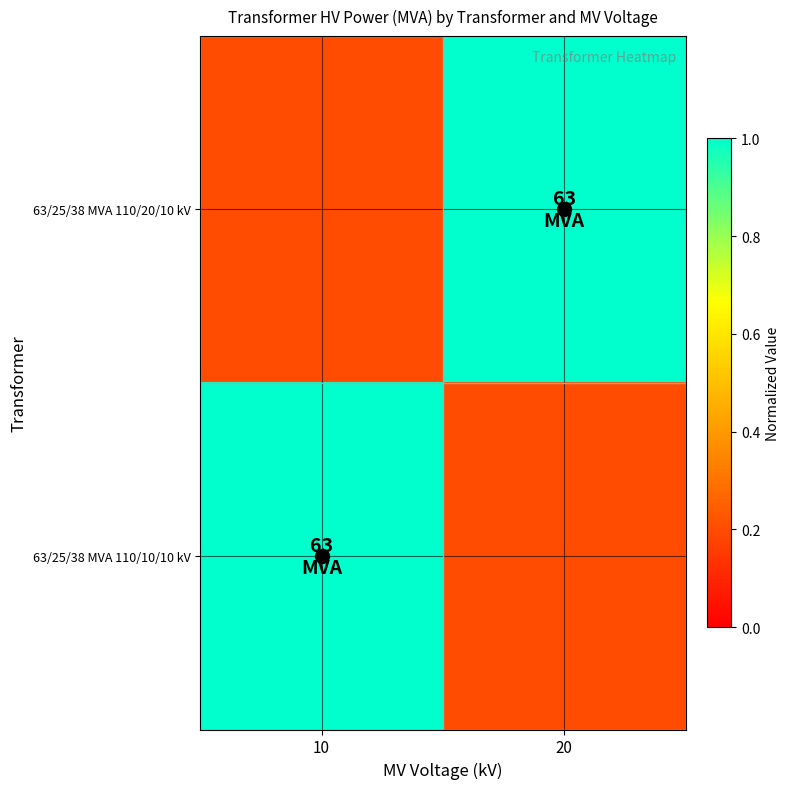

Reading left to right, what are all the values shown in this chart?

63/25/38 MVA 110/20/10 kV: 10=0.2	20=1.0
63/25/38 MVA 110/10/10 kV: 10=1.0	20=0.2